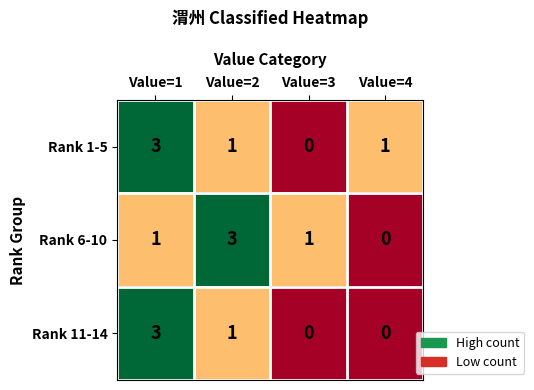

What is the greatest value displayed?

3